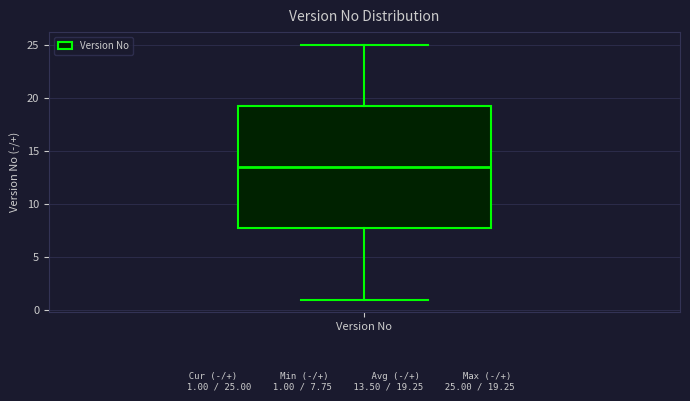

Read this box plot against the y-axis: the position of the median line, the range covered by the box, and the ends of both whiskers. The values are not printed on the chart, so give them approximately, as read against the axis.

median 13.5, box 8.0 to 19.5, whiskers 1.0 to 25.0